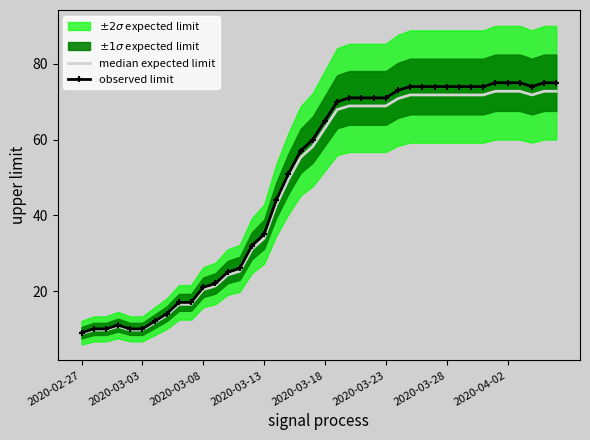

True or false: observed limit and median expected limit intersect in this chart.

False